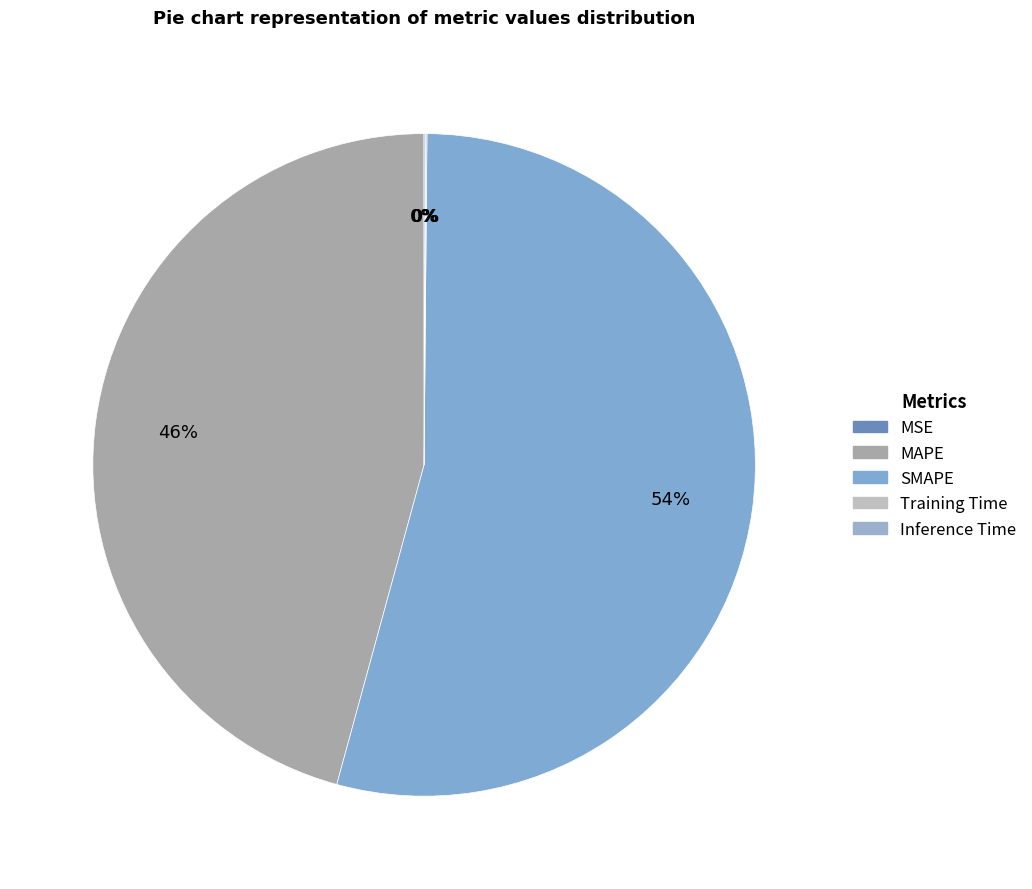

Does Training Time represent more than half of the total?

No